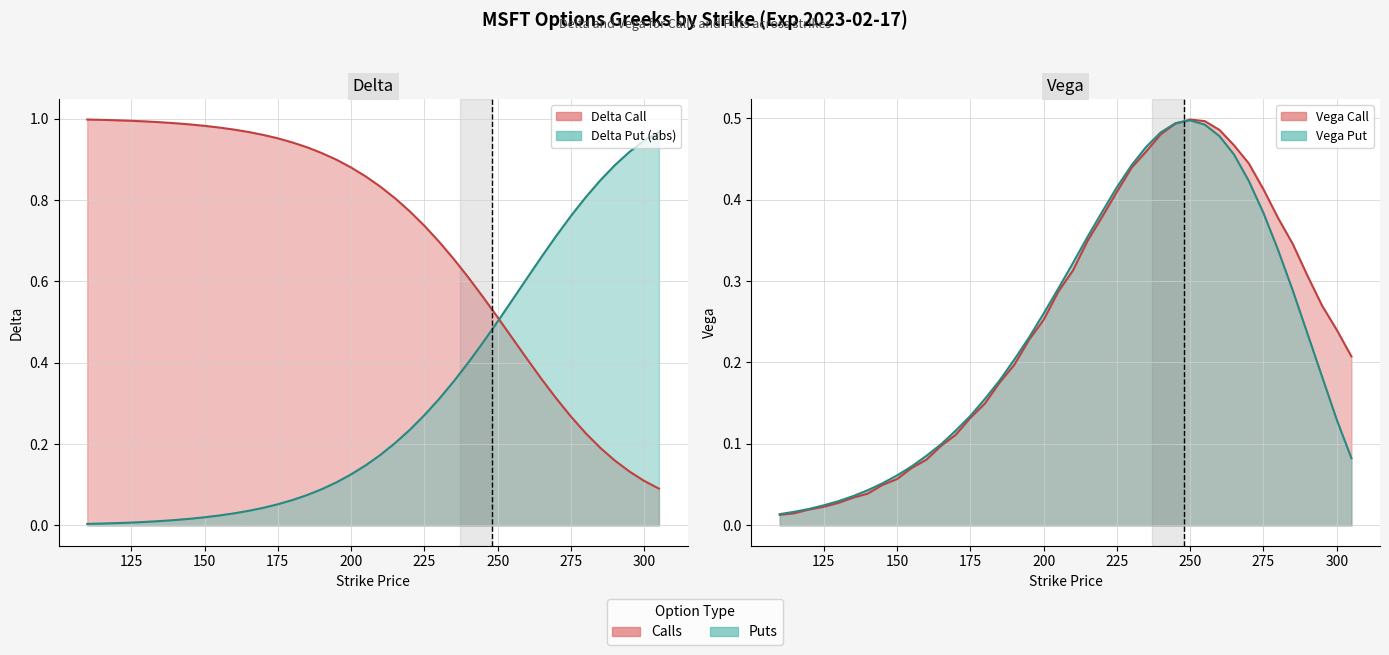

The vega_put series shows 0.2 at 290. True or false?

True